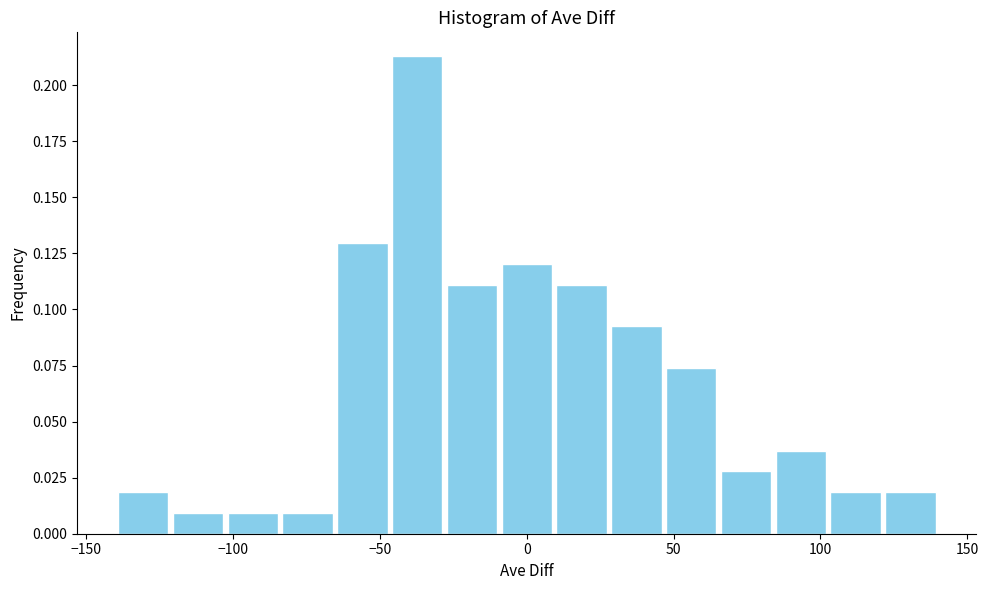

Around what value on the x-axis is the tallest bar? Give the approximate position of its centre, as read against the axis.

-35